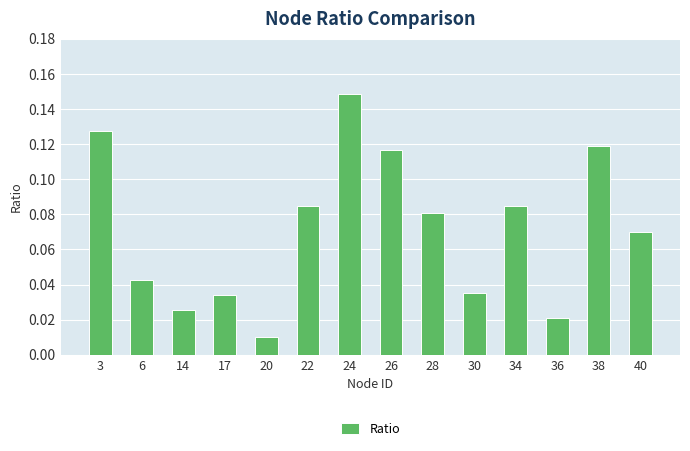

Between 24 and 20, which is larger?

24